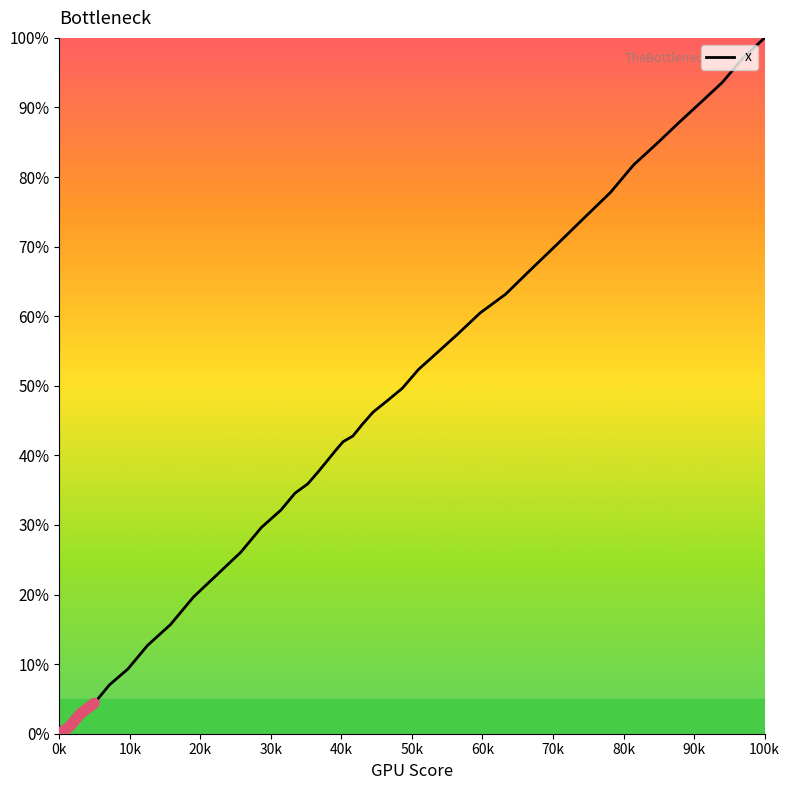

True or false: x has a value of -46.4 at 0k.

False